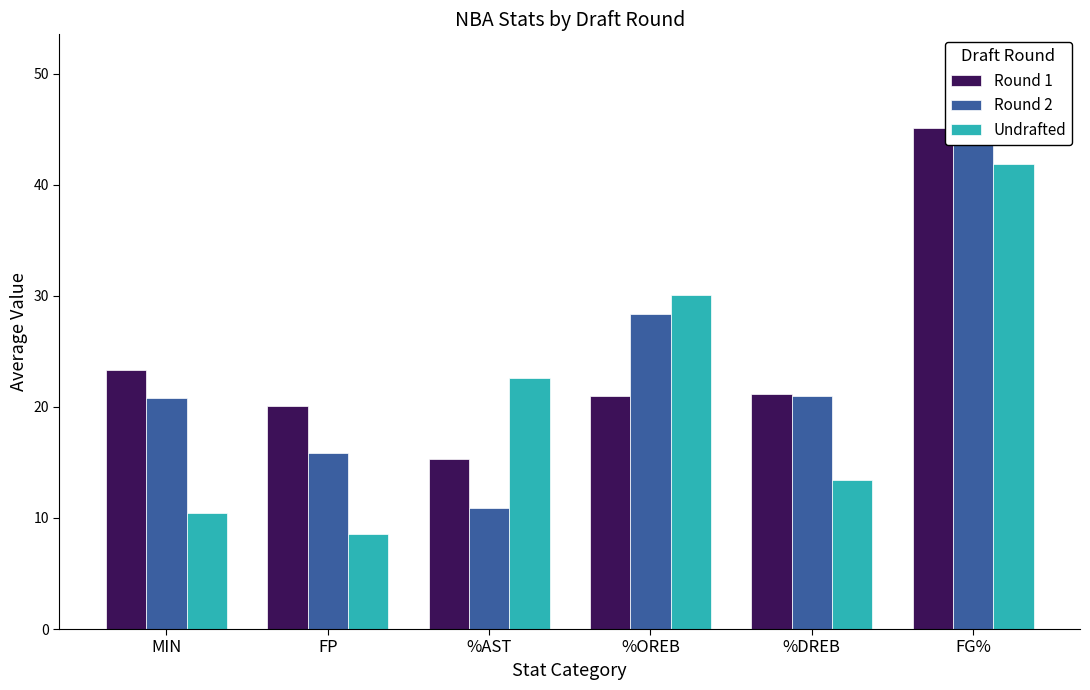

At FG%, list the series in order from largest to smallest.

Round 2, Round 1, Undrafted